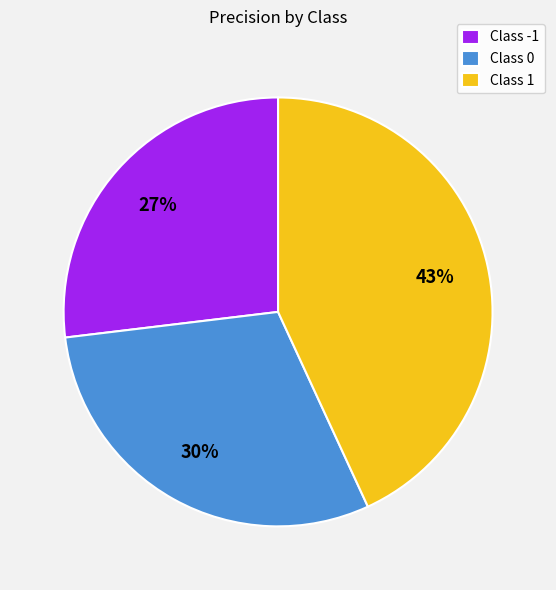

Count the number of slices in the pie.

3